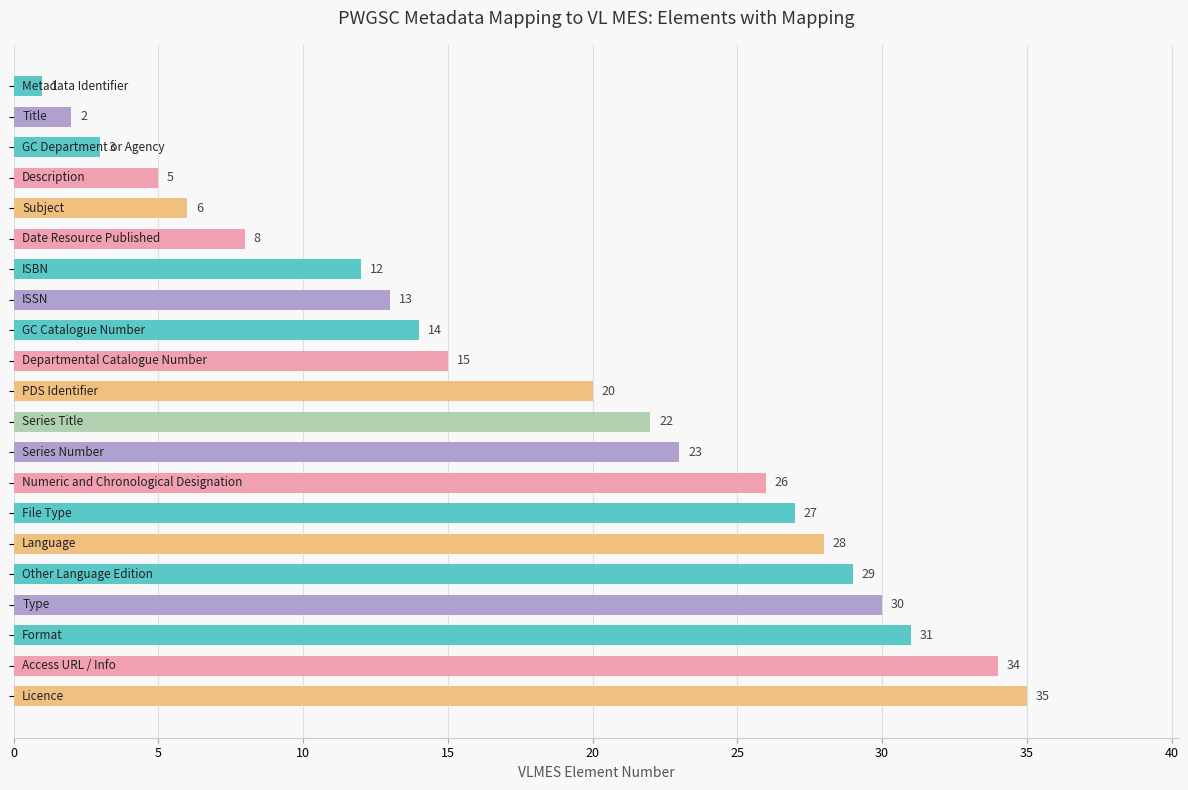

What is the value of the 14th bar from the top?

26